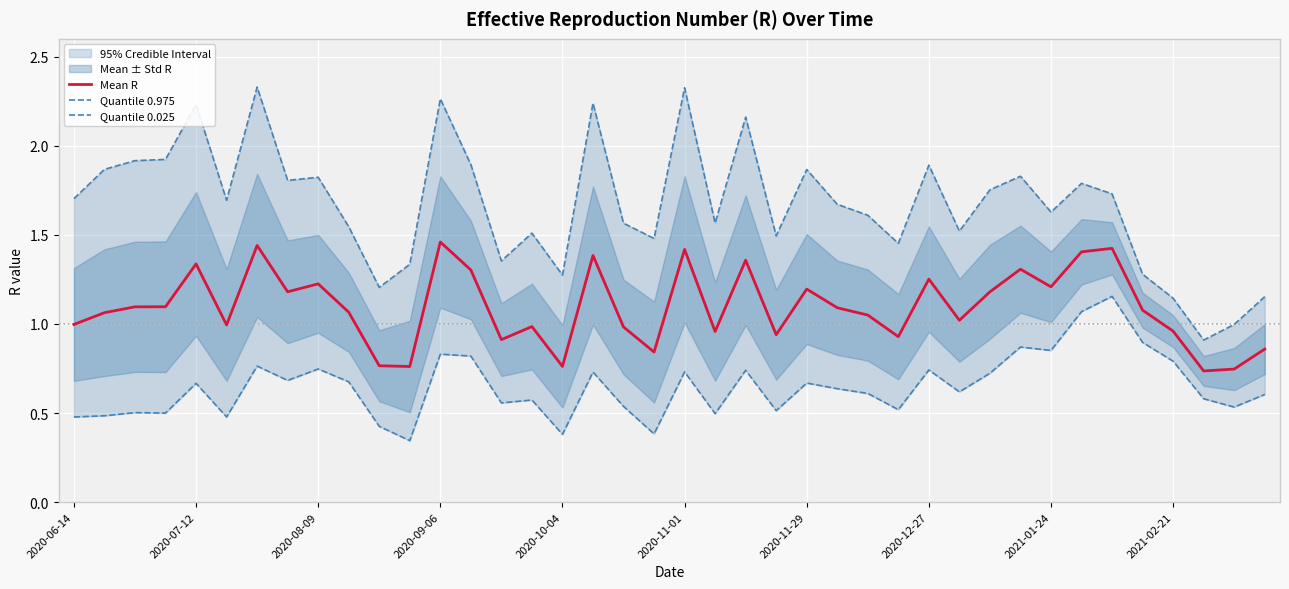

The Mean R series shows 0.6 at 2020-07-12. True or false?

False